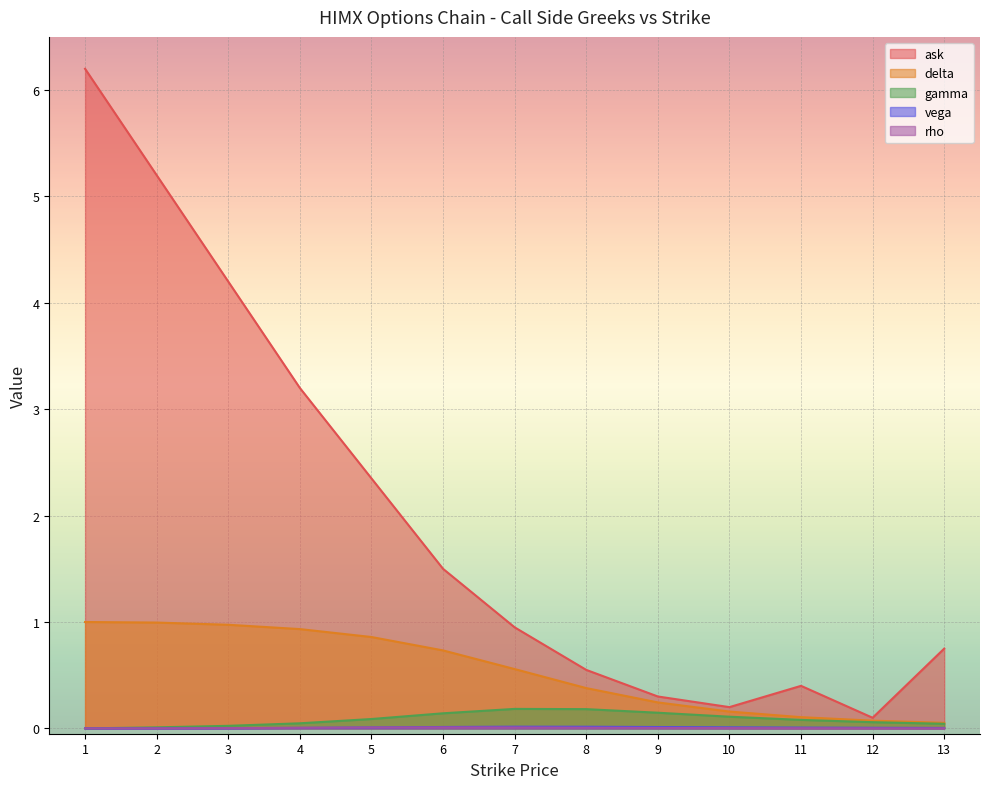

Reading left to right, extract all data points from this chart.

ask: 6.2	5.2	4.2	3.2	2.4	1.5	0.9	0.6	0.3	0.2	0.4	0.1	0.8
delta: 1.0	1.0	1.0	0.9	0.9	0.7	0.6	0.4	0.2	0.2	0.1	0.1	0.1
gamma: 0.0	0.0	0.0	0.0	0.1	0.1	0.2	0.2	0.1	0.1	0.1	0.1	0.0
vega: 0.0	0.0	0.0	0.0	0.0	0.0	0.0	0.0	0.0	0.0	0.0	0.0	0.0
rho: 0.0	0.0	0.0	0.0	0.0	0.0	0.0	0.0	0.0	0.0	0.0	0.0	0.0